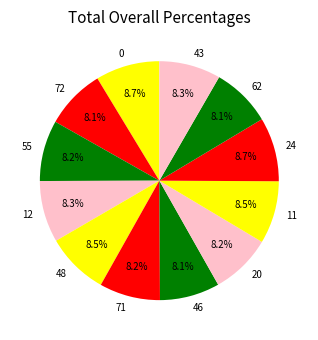

The 0 slice represents 23% of the pie. True or false?

False